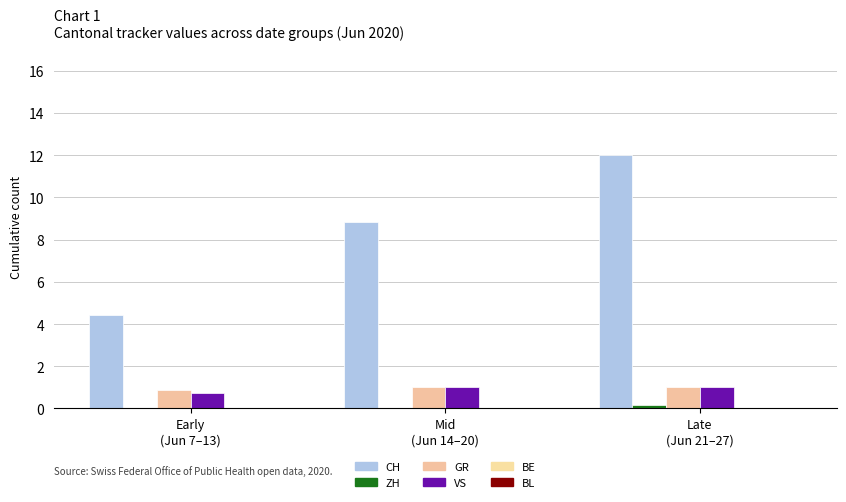

How many series are shown in this chart?

4